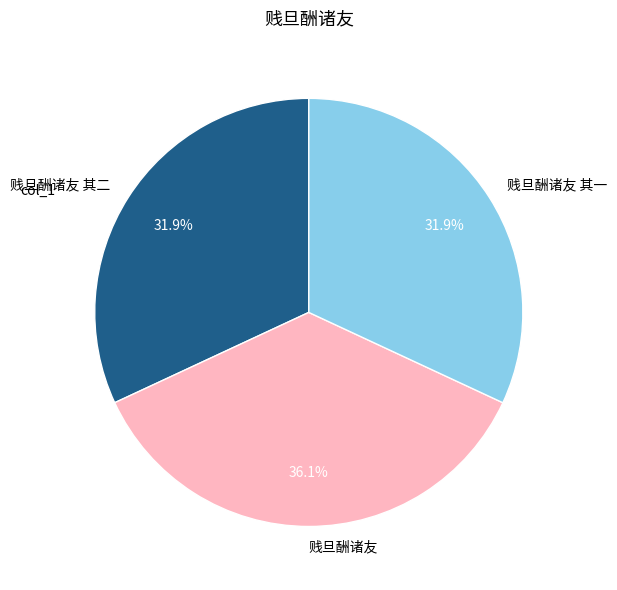

Is 贱旦酬诸友 其一 the majority of the pie?

No